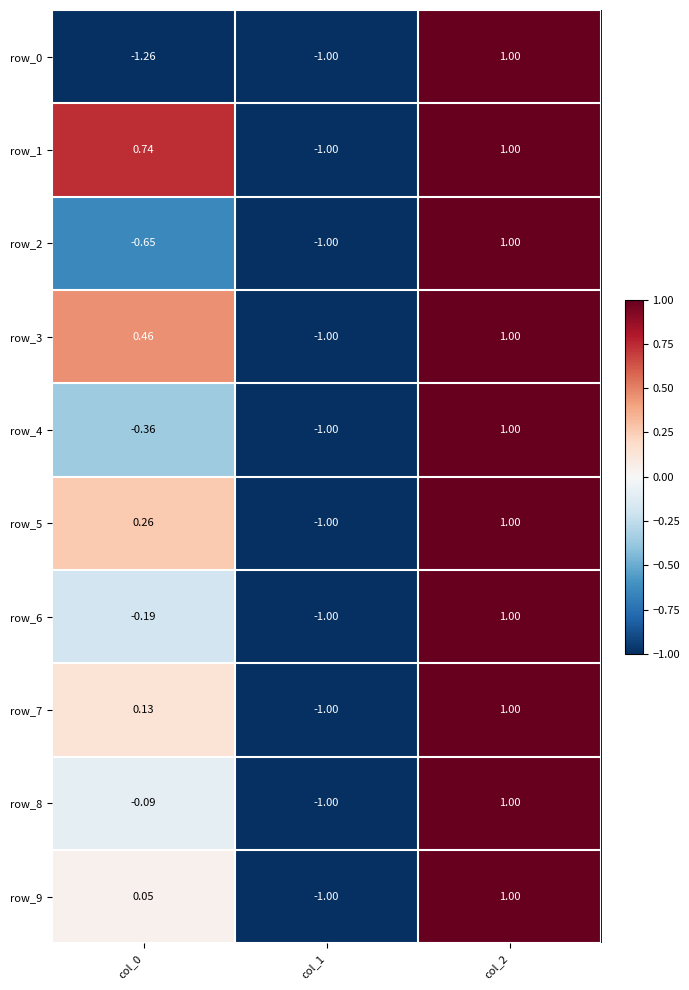

Which series has the largest range (max minus min)?

row_0